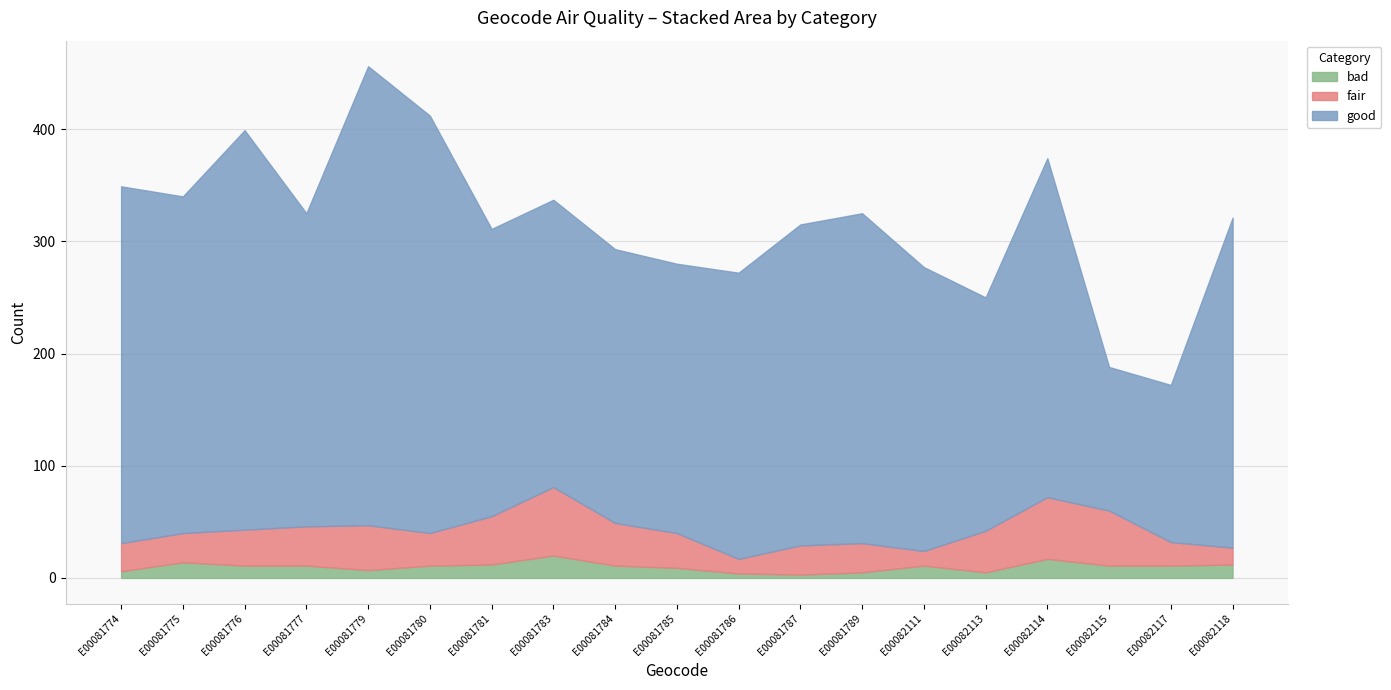

Where does the good series first go above 279?

E00081774